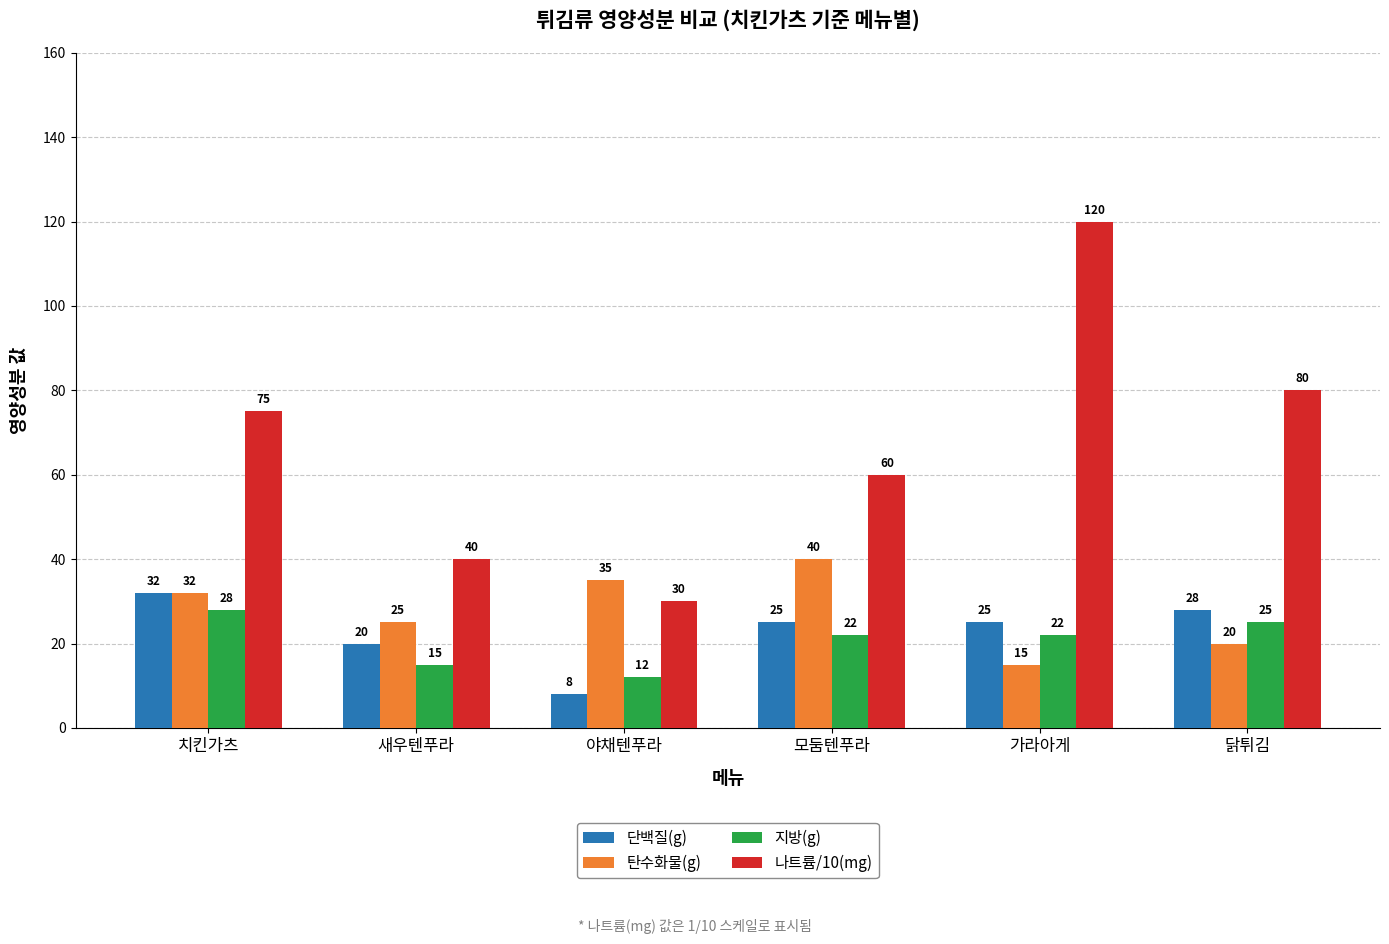

How many data points does each series have?

6